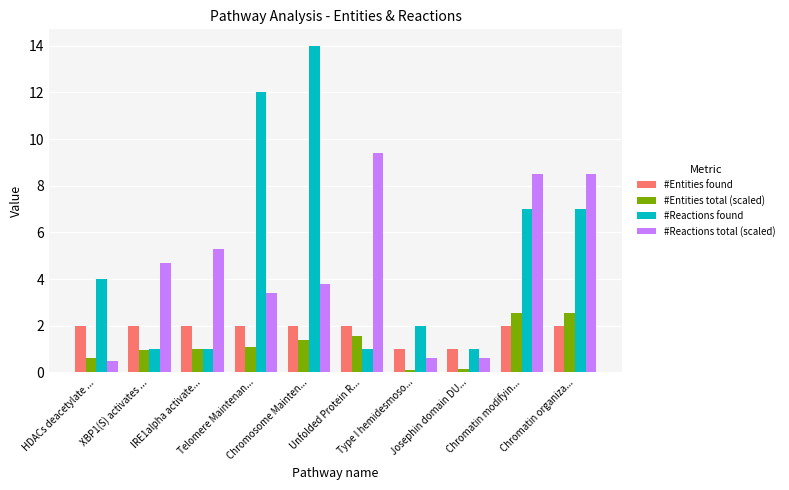

What is the smallest value displayed?

0.1